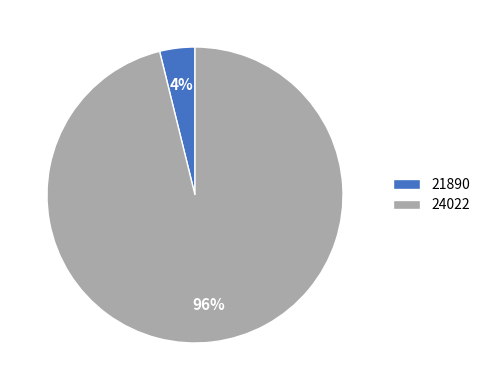

Which has a higher value, 24022 or 21890?

24022